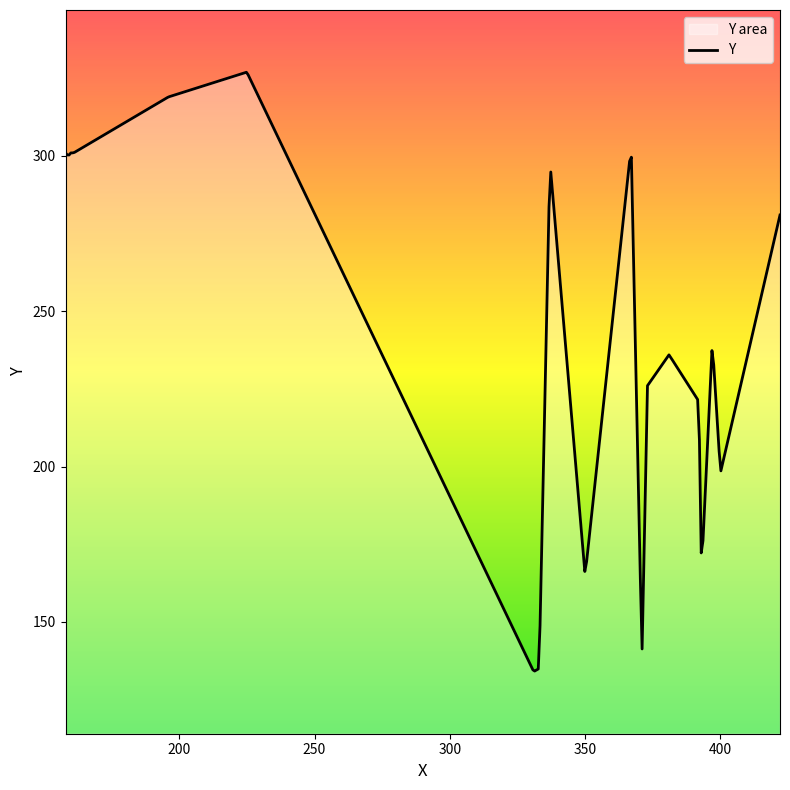

The value at 397 is 240. True or false?

True